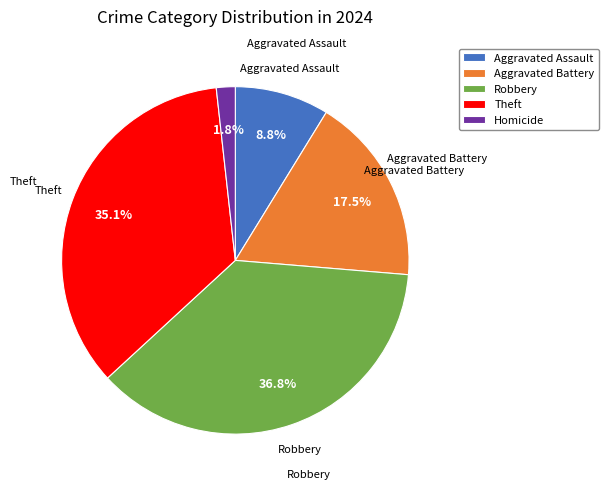

How many segments does this pie chart have?

5